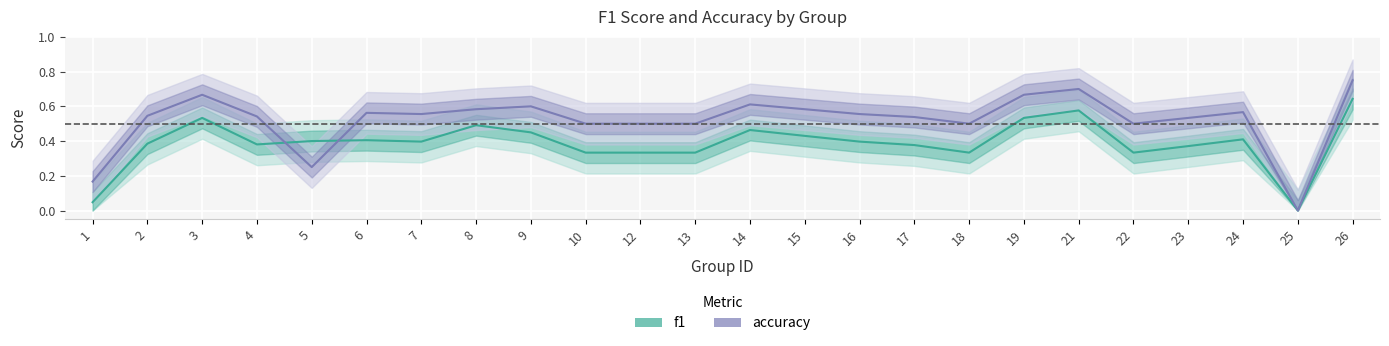

Which series has the largest total across all categories?

accuracy